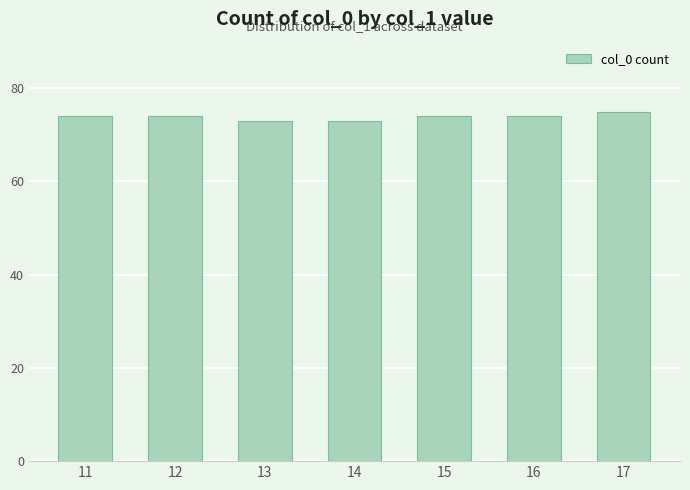

What is the change in value from 14 to 17?

+2